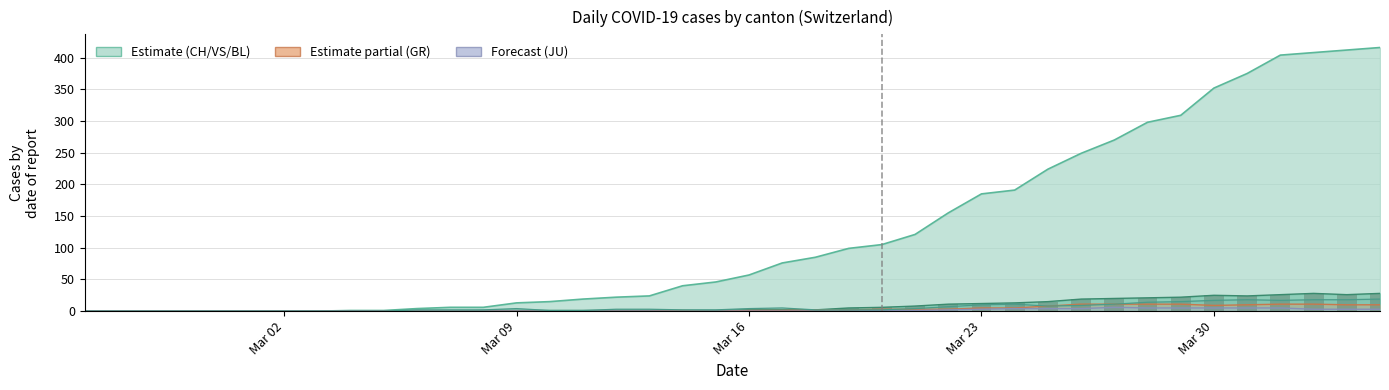

Which label corresponds to the smallest value in the chart?

Mar 02